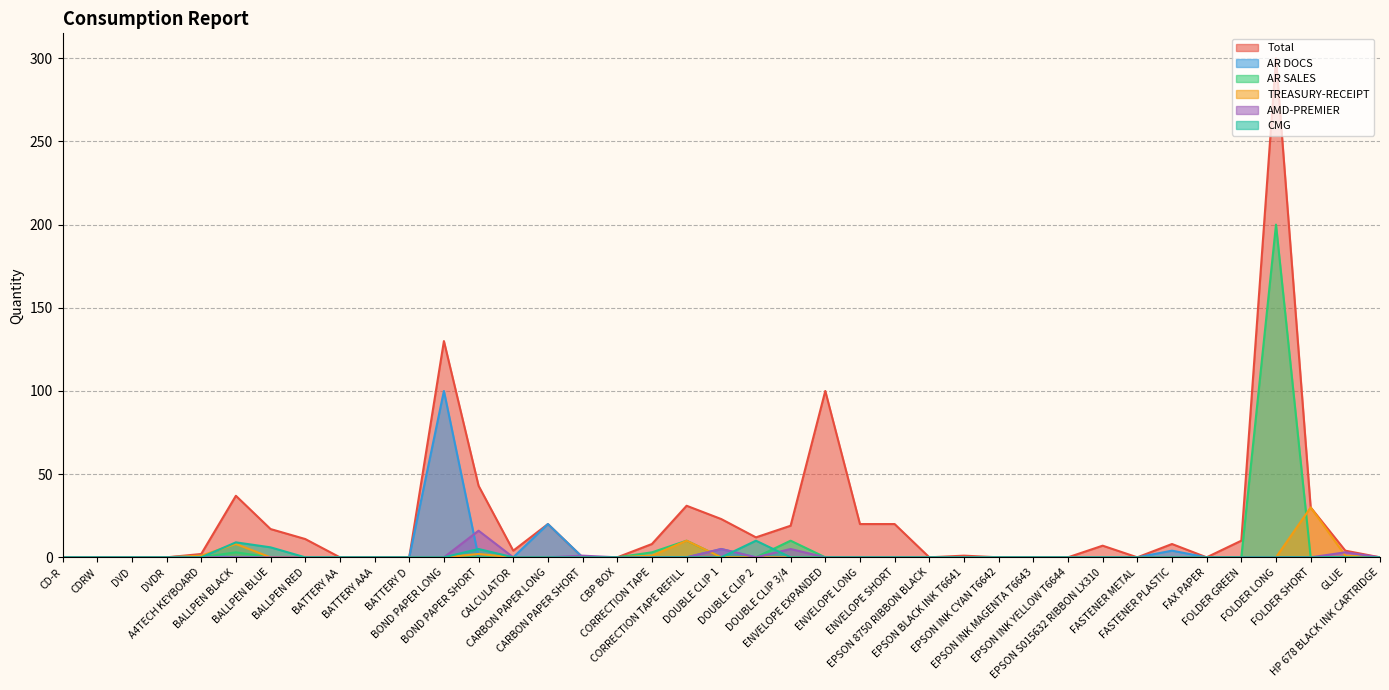

Rank the series by their maximum value, from lowest to highest.

CMG, AMD-PREMIER, TREASURY-RECEIPT, AR DOCS, AR SALES, Total